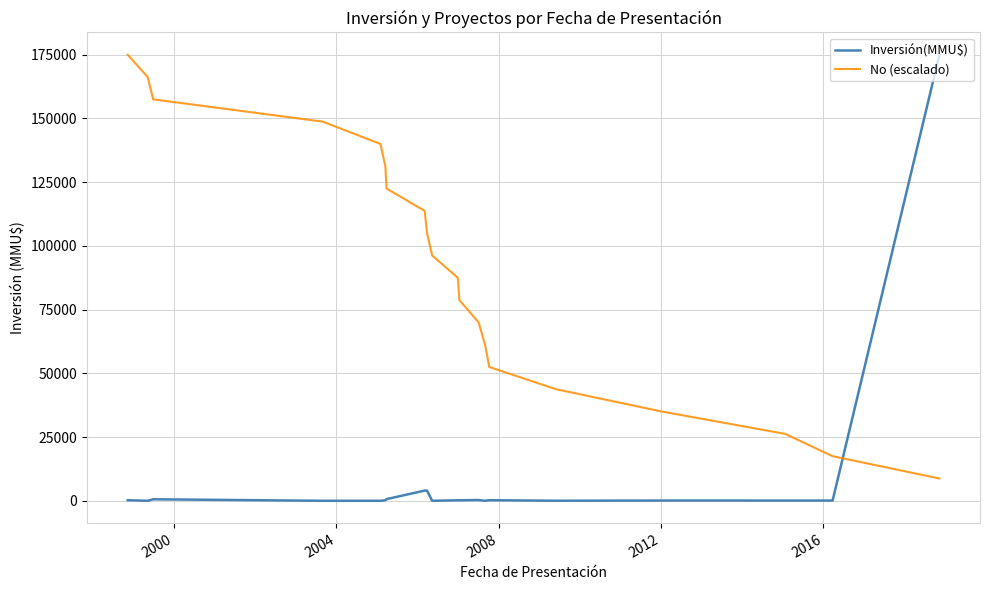

After their last crossing, which series has the higher values: Inversión(MMU$) or No (escalado)?

Inversión(MMU$)